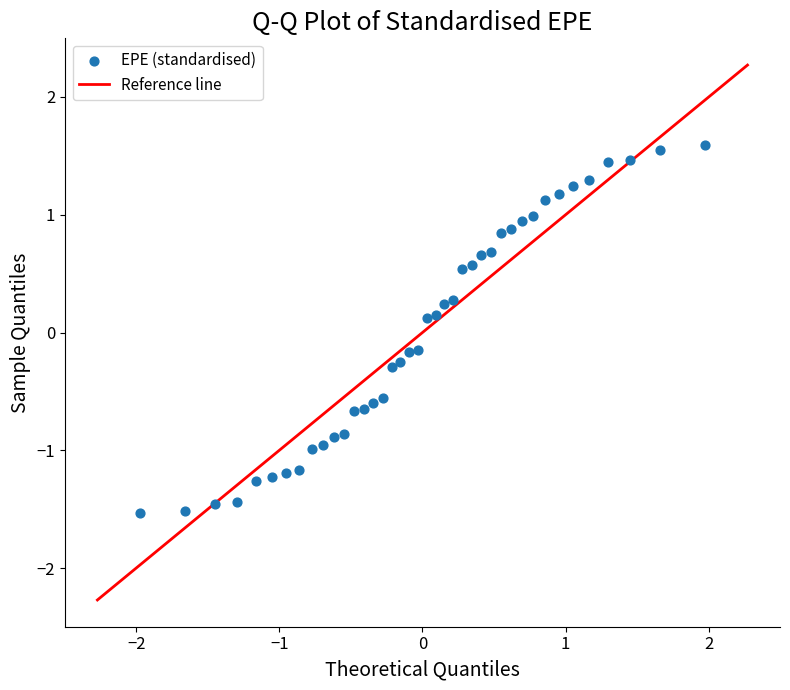

What is the range of Y values (max minus min)?

3.1